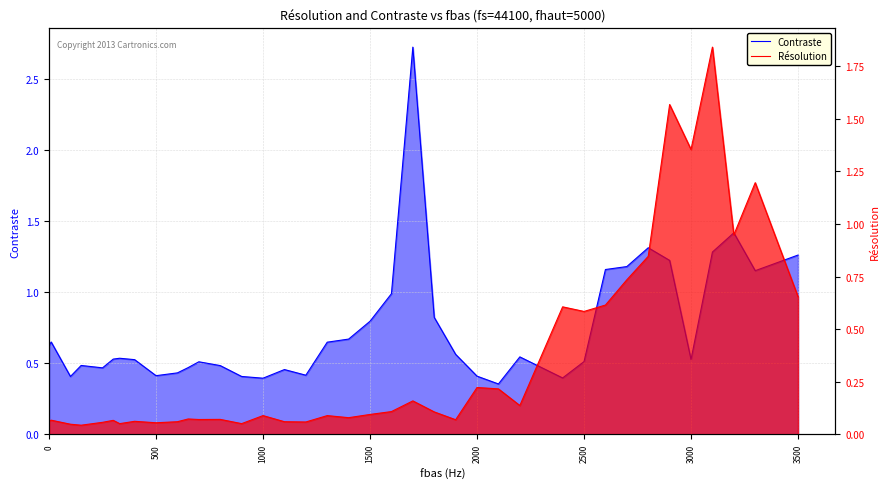

How many times do Contraste and Résolution cross each other?

6